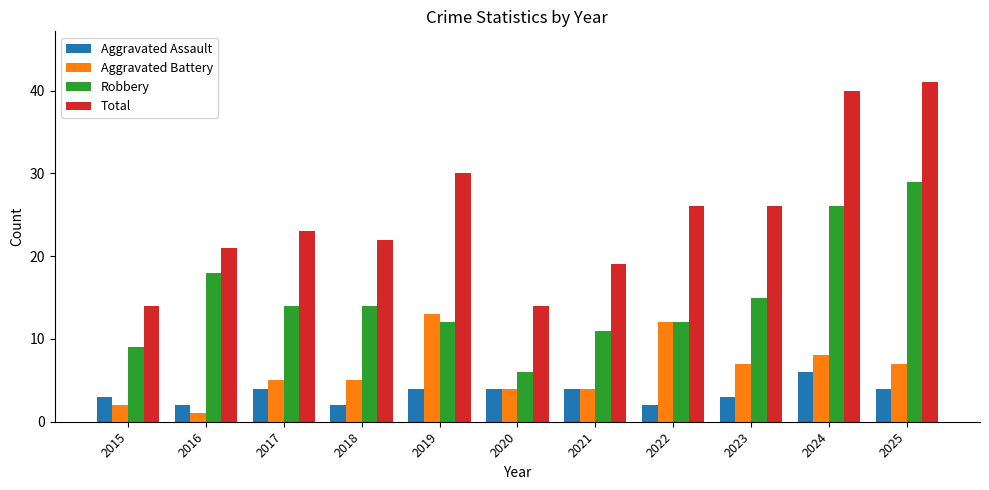

Reading left to right, extract all data points from this chart.

Aggravated Assault: 3	2	4	2	4	4	4	2	3	6	4
Aggravated Battery: 2	1	5	5	13	4	4	12	7	8	7
Robbery: 9	18	14	14	12	6	11	12	15	26	29
Total: 14	21	23	22	30	14	19	26	26	40	41